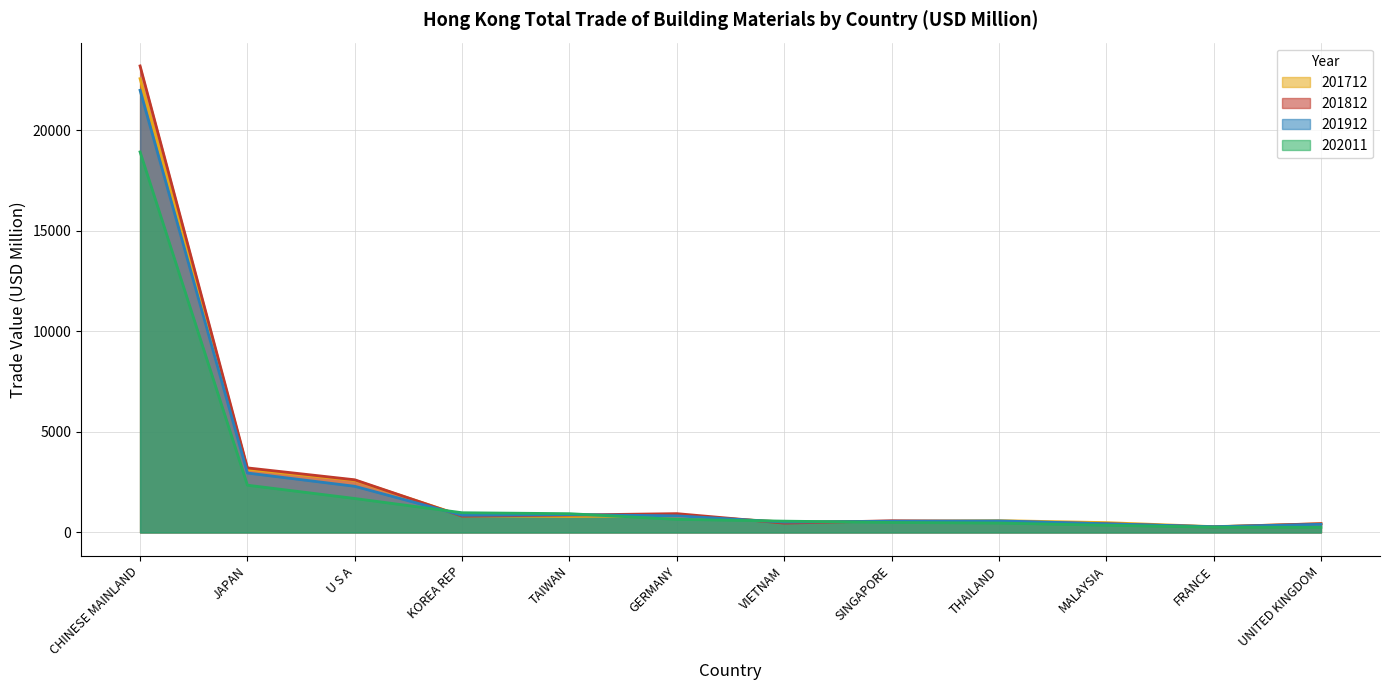

What are all the series names shown in the legend?

201712, 201812, 201912, 202011